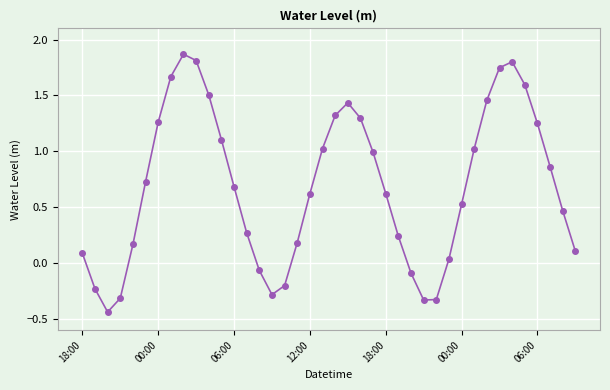

What is the difference between the second highest and minimum values?

2.3